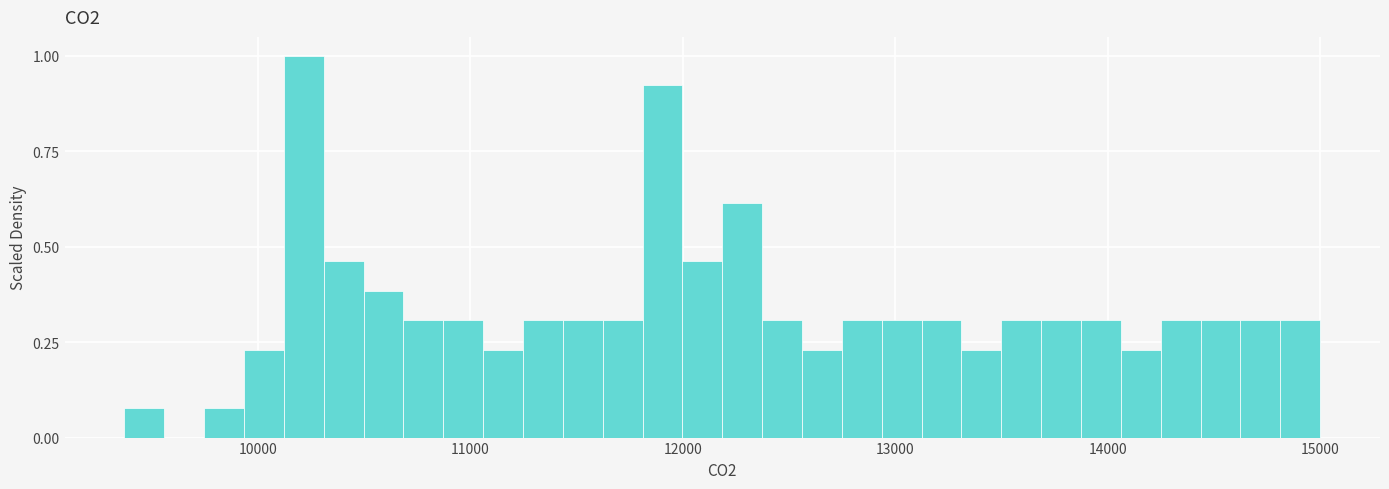

Around what value on the x-axis is the tallest bar? Give the approximate position of its centre, as read against the axis.

10200